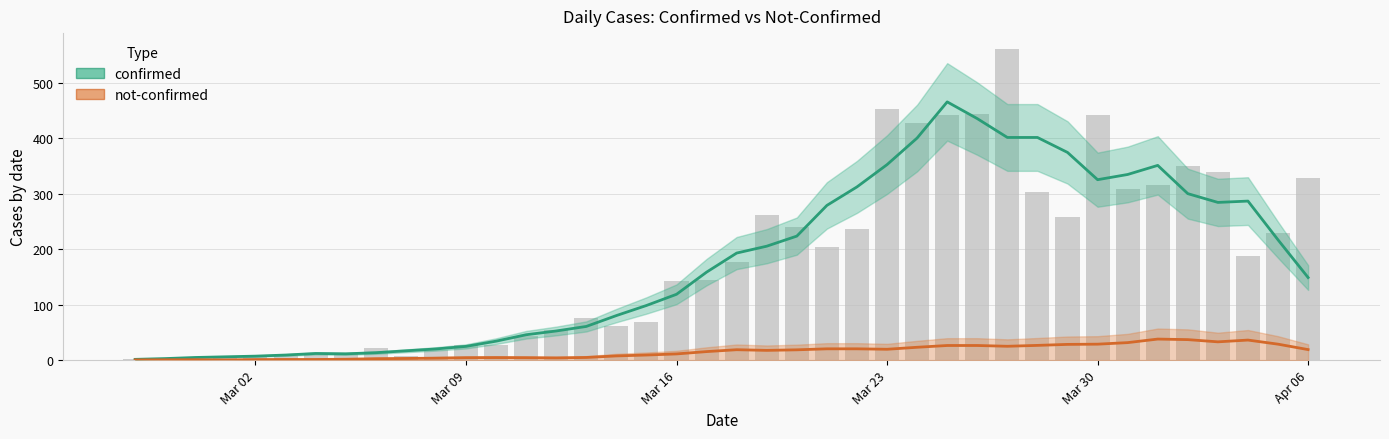

Which has a higher value, Mar 30 or Apr 06?

Mar 30